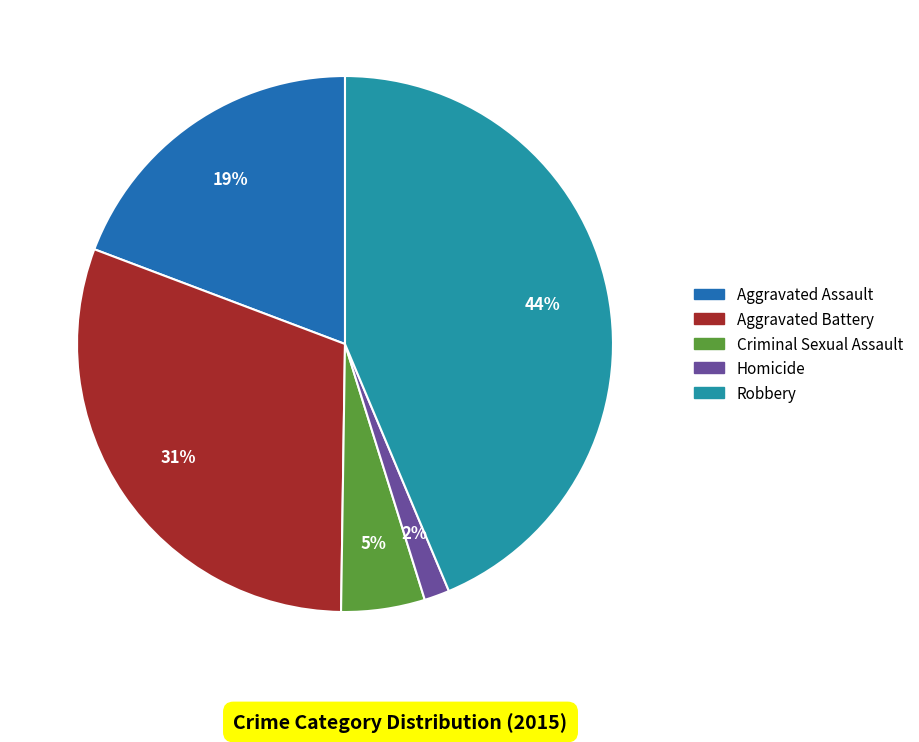

Rank the categories by value from lowest to highest.

Homicide, Criminal Sexual Assault, Aggravated Assault, Aggravated Battery, Robbery